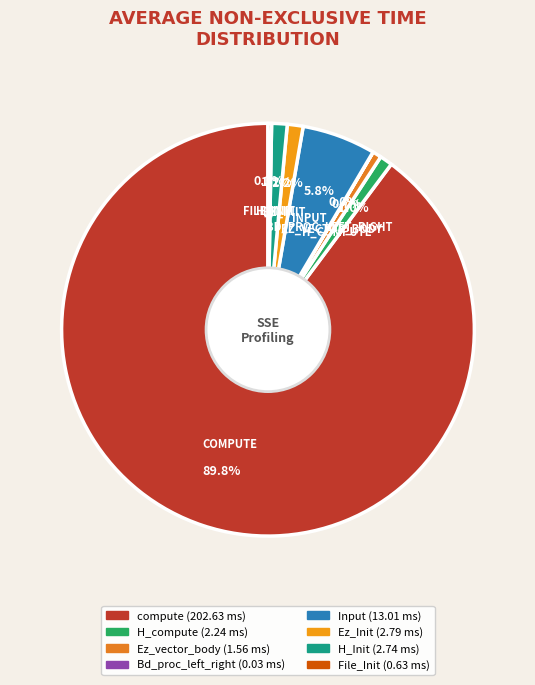

Does Ez_Init account for over 50% of the chart?

No